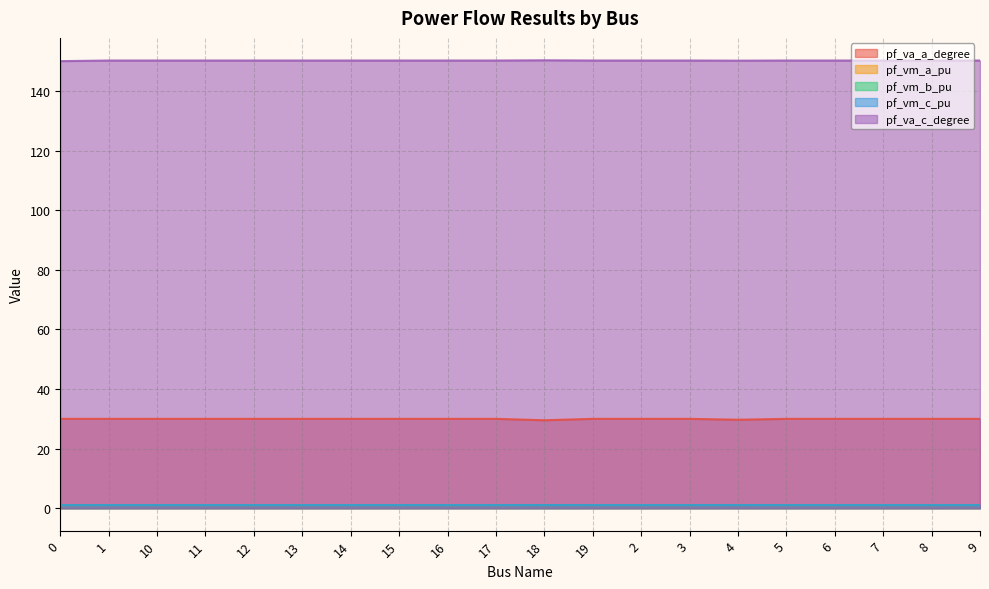

What is the total value across all series at 4?

183.1